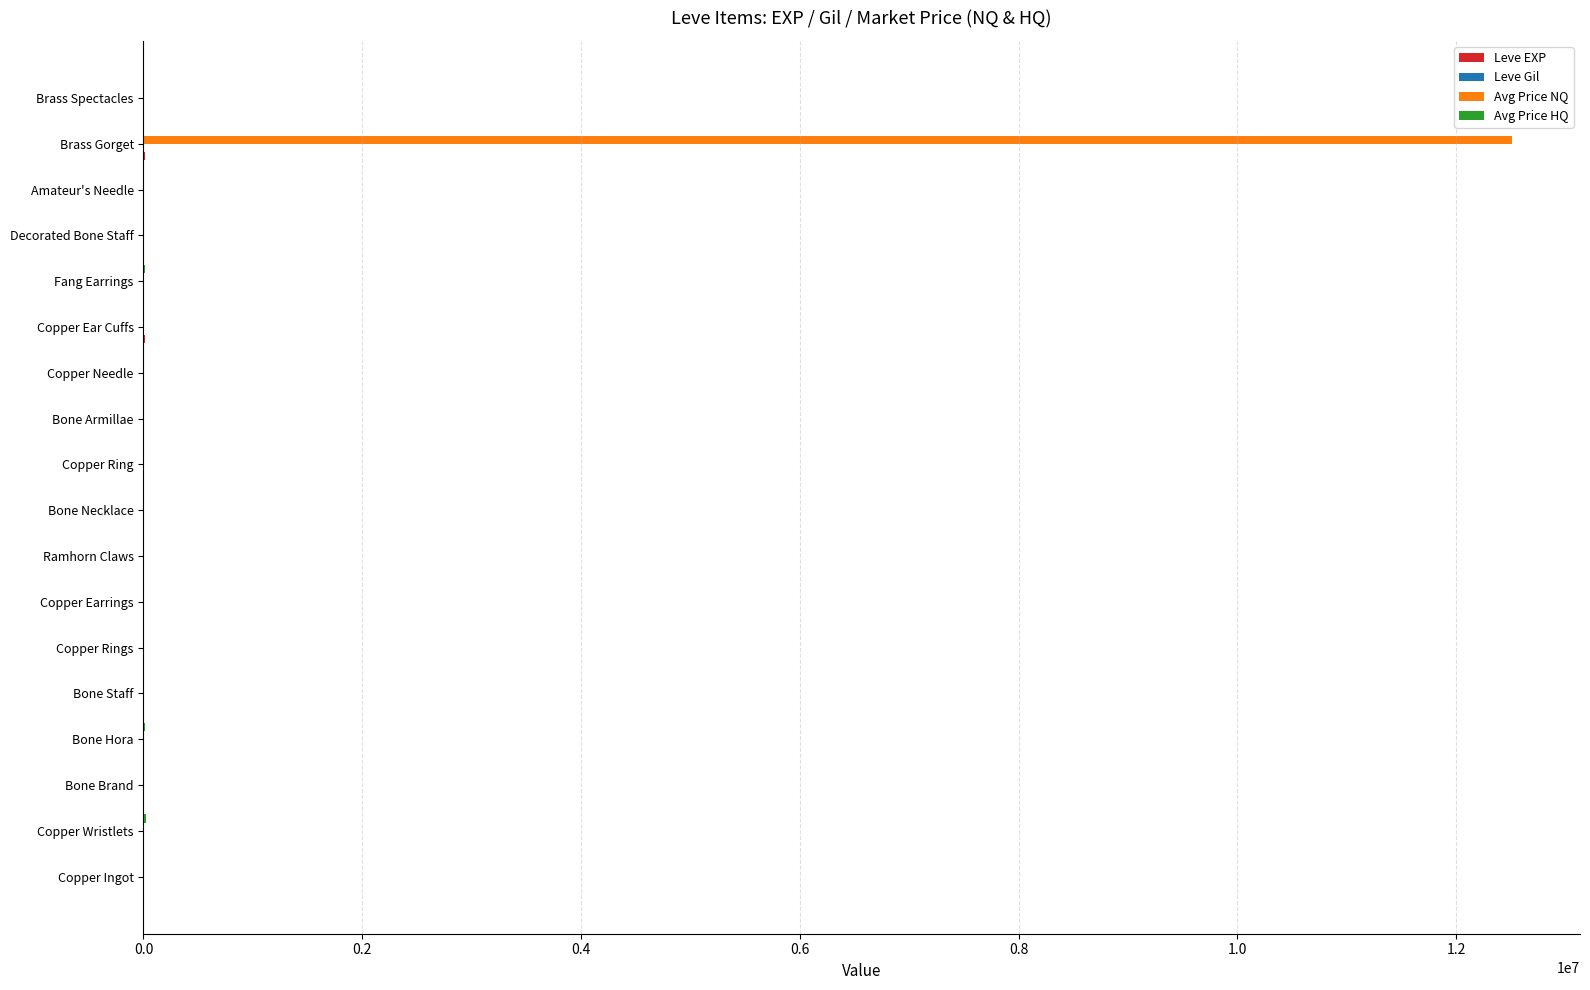

At which category does the chart reach its peak across all series?

Brass Gorget